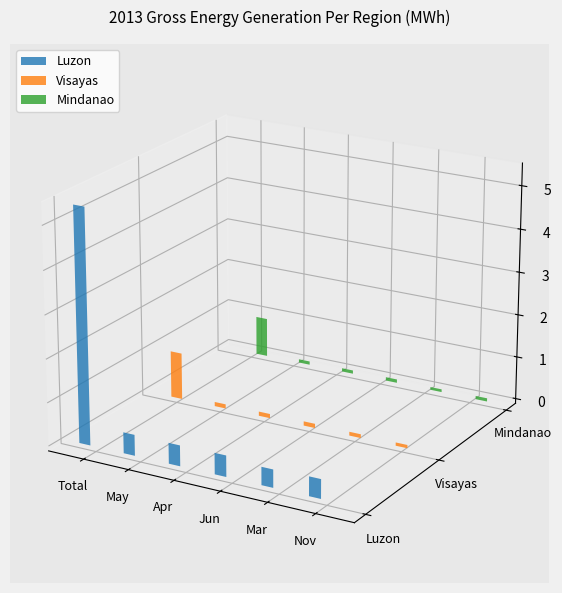

Are the bars grouped side by side (vs. stacked)?

Yes